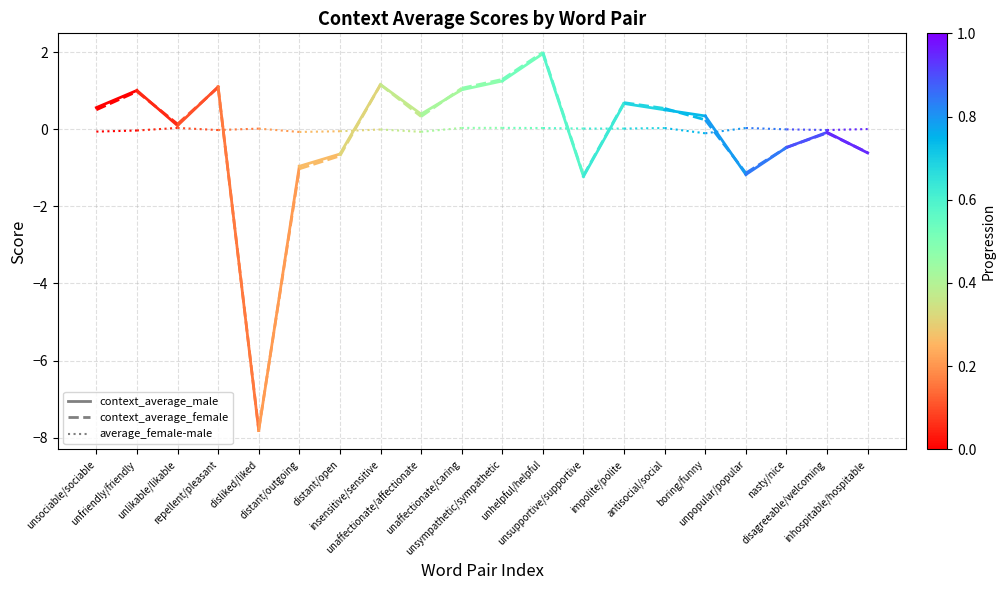

What position from the left is unfriendly/friendly?

2